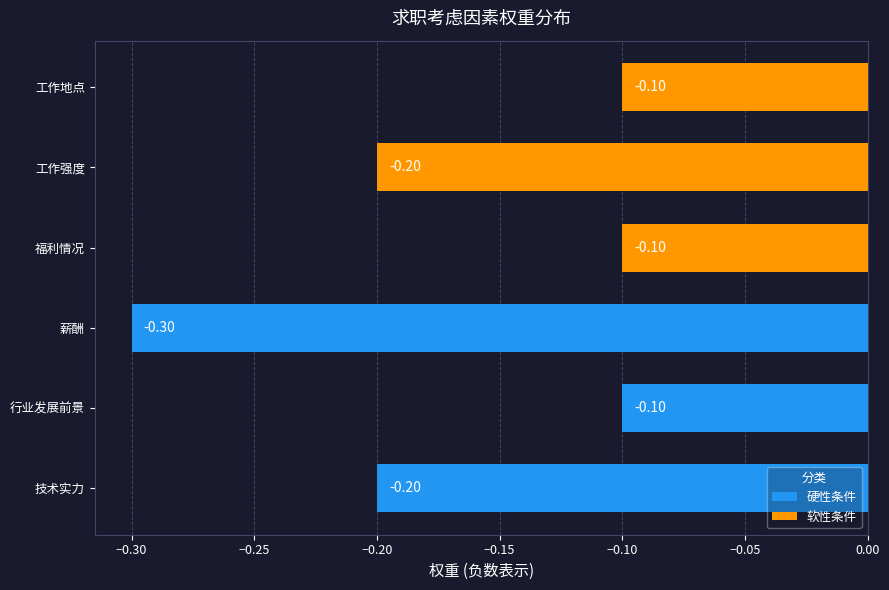

What is the sum of all values?

-1.0